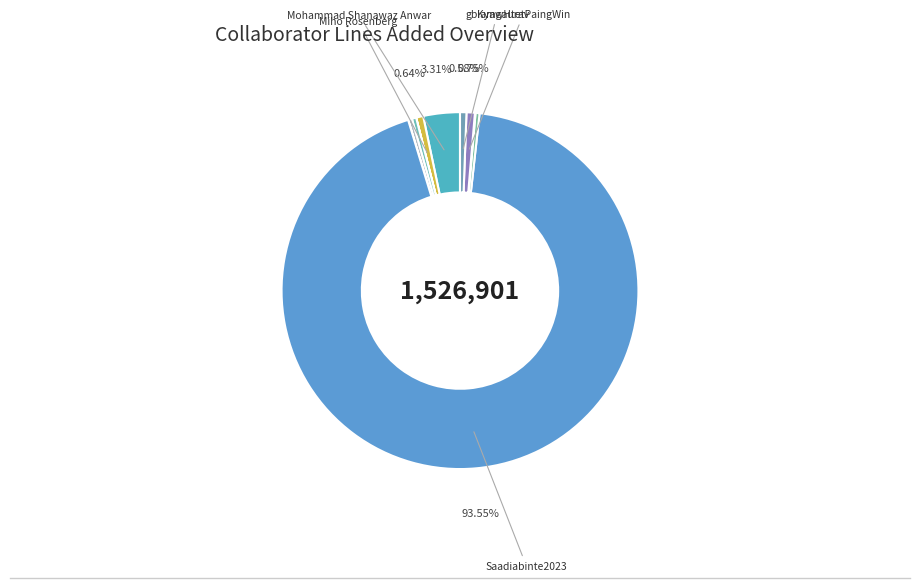

Rank the categories by value from highest to lowest.

Saadiabinte2023, Mohammad Shanawaz Anwar, KyawHtetPaingWin, Miho Rosenberg, gbiamgaurav, ShinYingChua, Swati, zakhtar8, Rubz2018, Milan Waghmare, Vijay Mamilla, Gaurav Bhattacharya